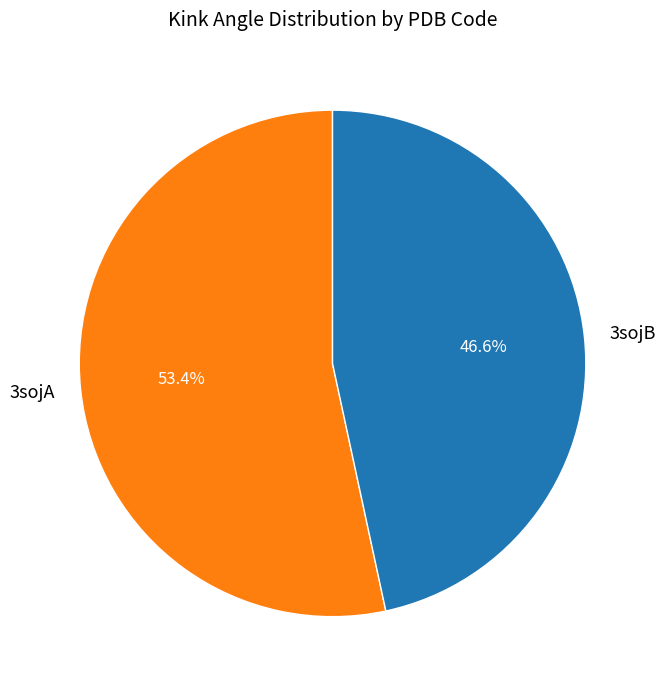

To the nearest percent, what is the average slice percentage?

50%